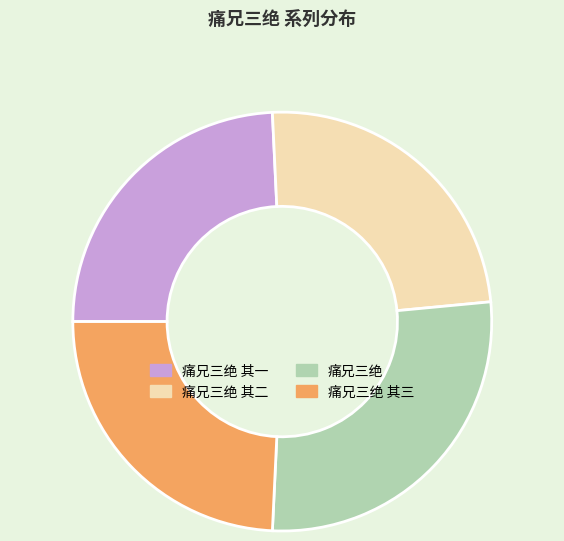

Which category has the biggest portion of the pie?

痛兄三绝